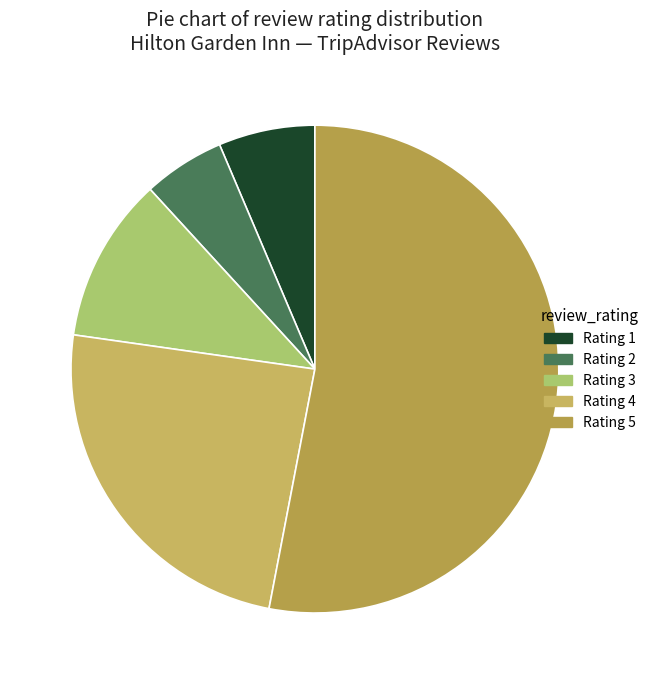

To the nearest percent, what portion does Rating 2 represent?

5%